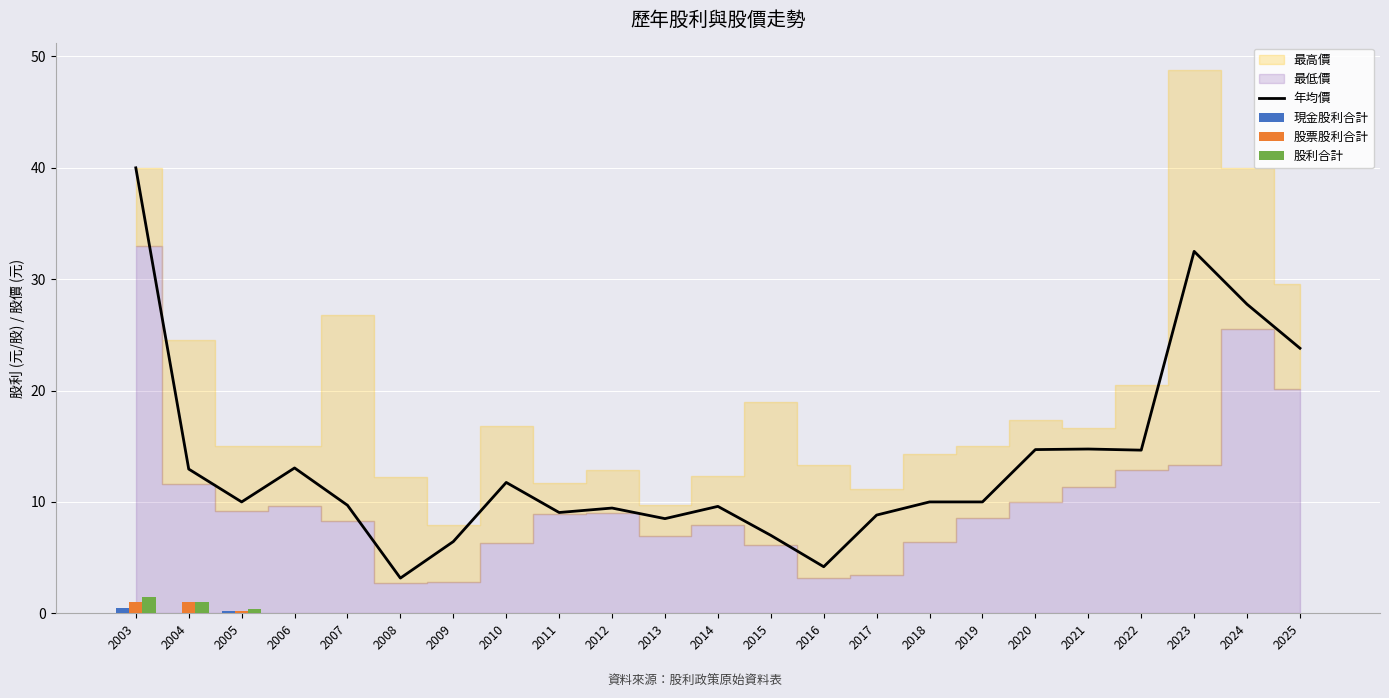

Is it true that 年均價 equals 16.7 at 2024?

False